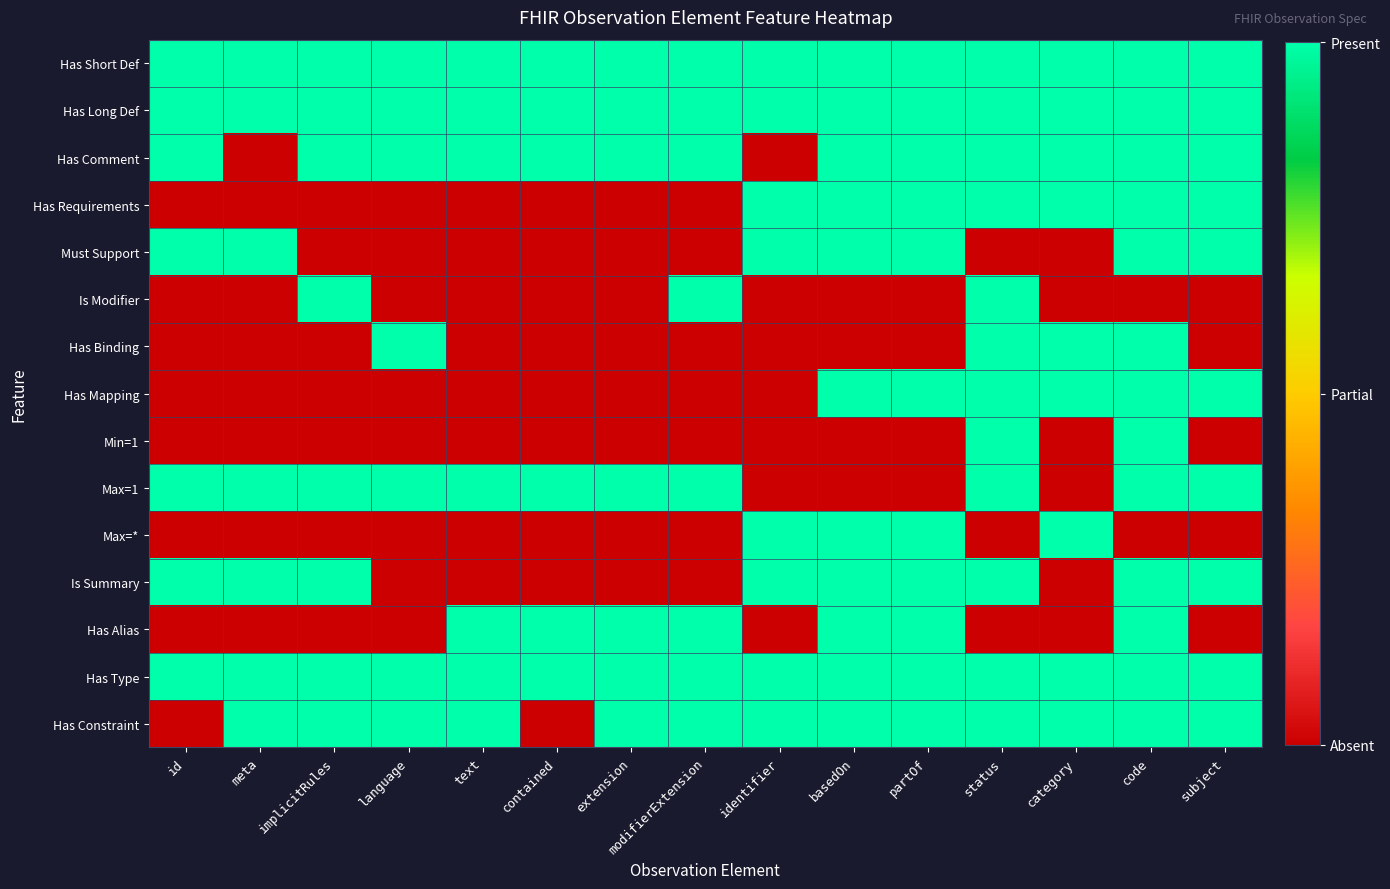

Which category has the lowest value across all series?

meta